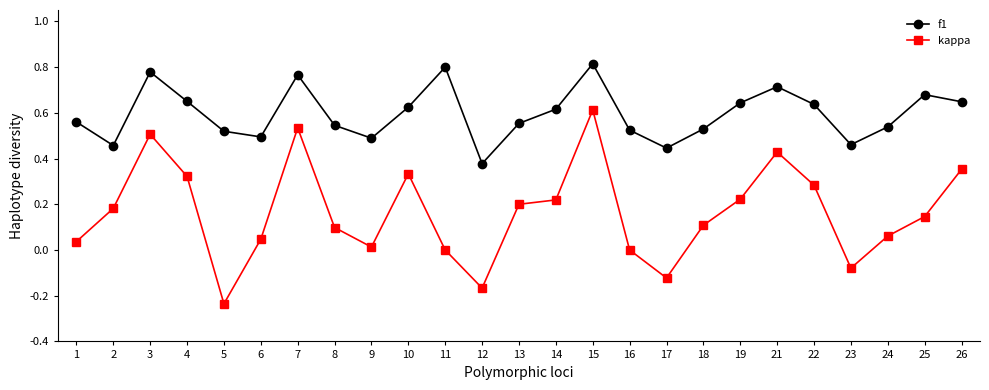

At which label does kappa reach its minimum?

5